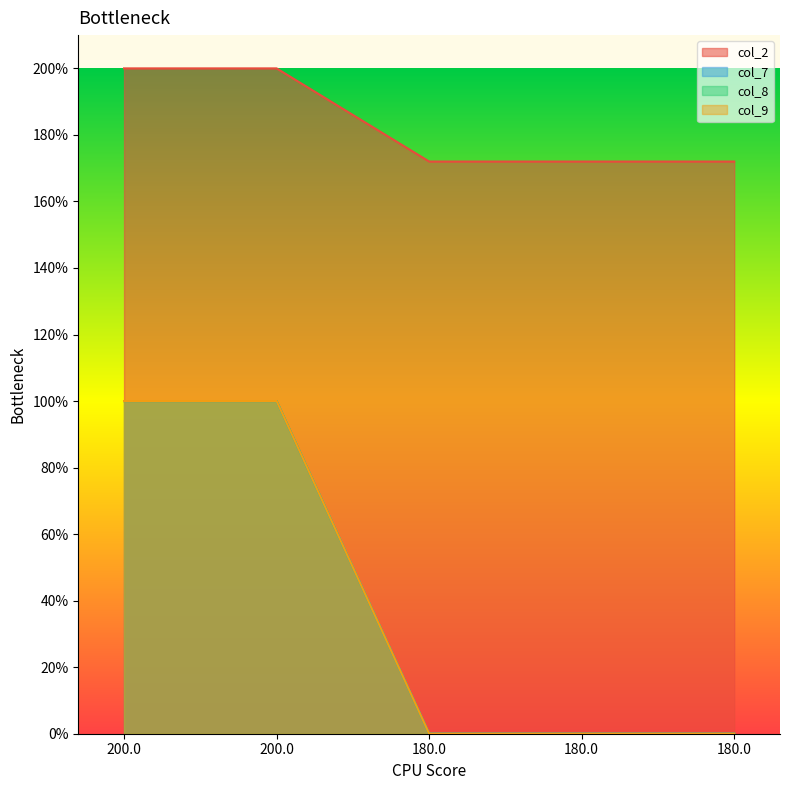

What are all the series names shown in the legend?

col_2, col_7, col_8, col_9